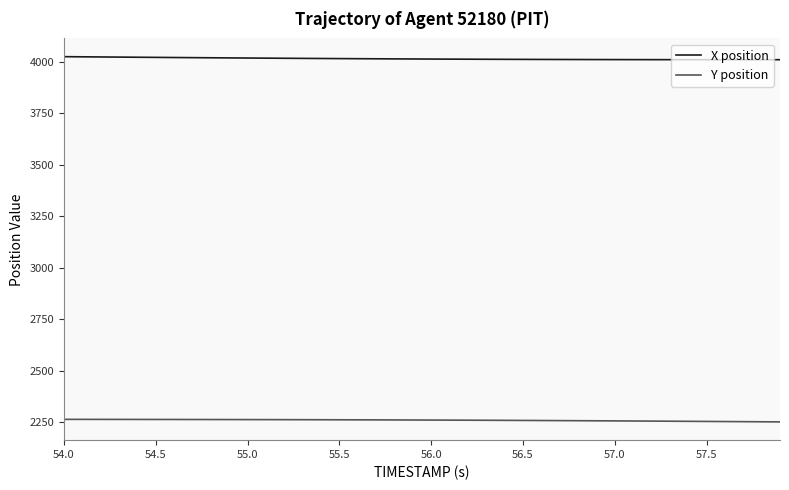

List the series in order of their peak value, lowest first.

Y position, X position